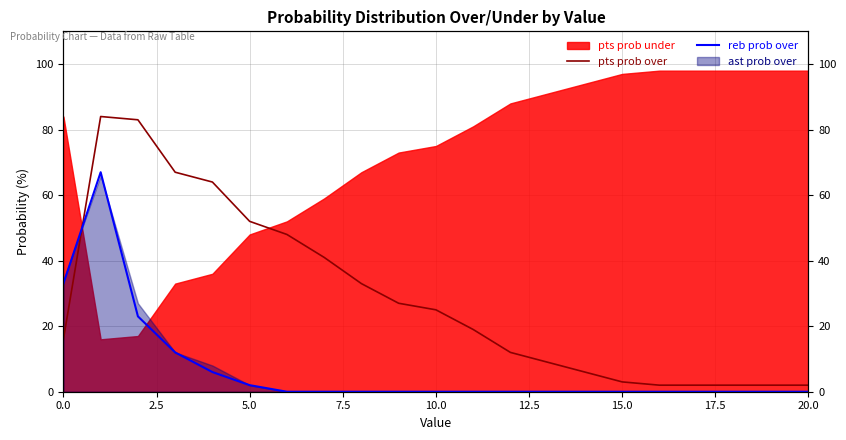

After their last crossing, which series has the higher values: reb prob over or pts prob over?

pts prob over